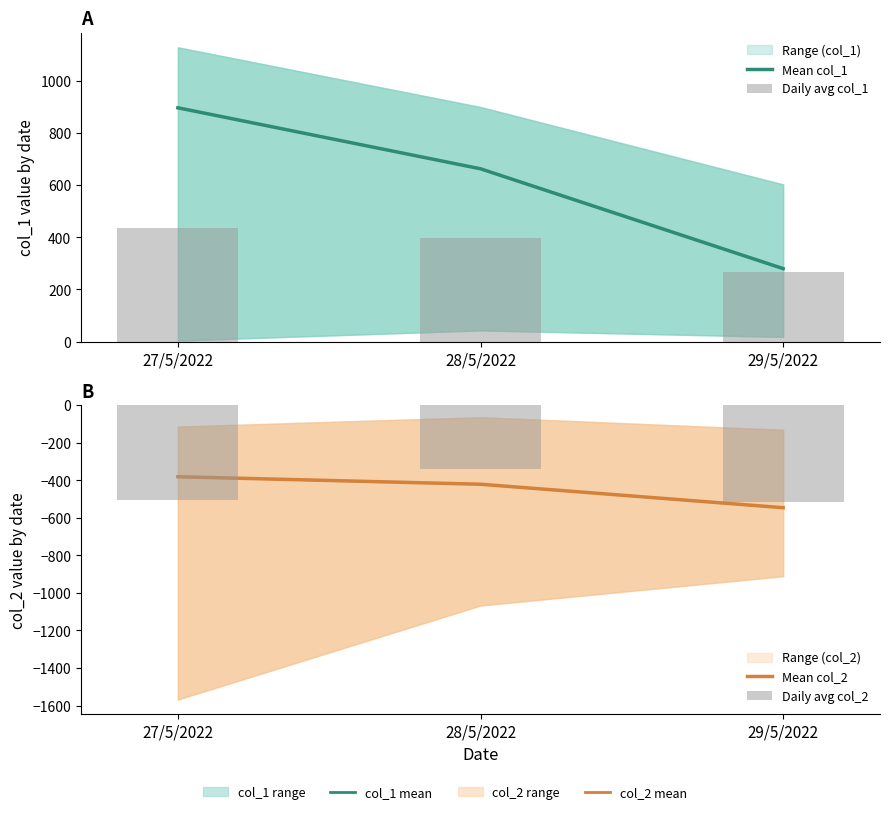

What position from the right is 27/5/2022?

3